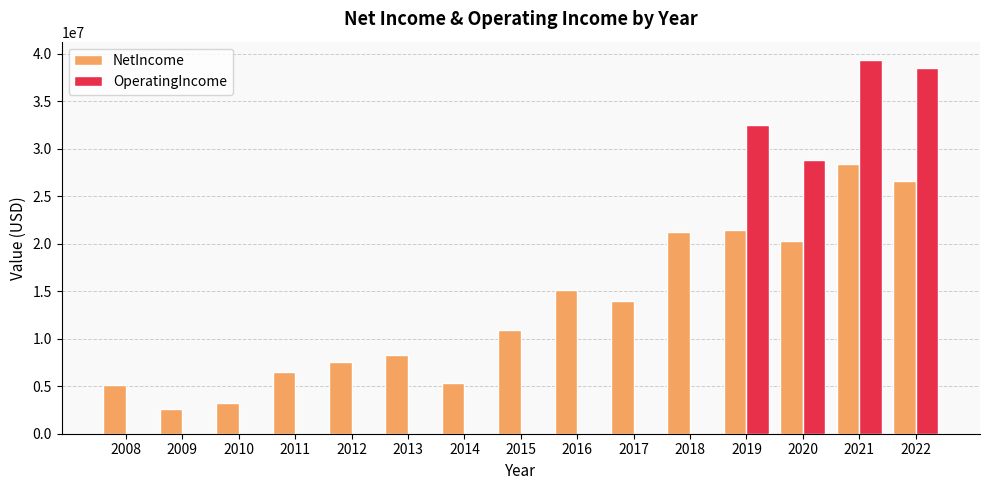

Between 2012 and 2016, which series saw the biggest shift?

NetIncome